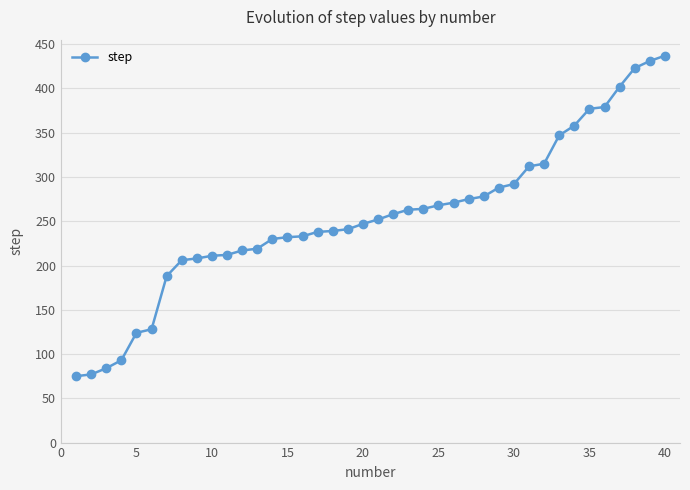

What is the greatest value displayed?

437